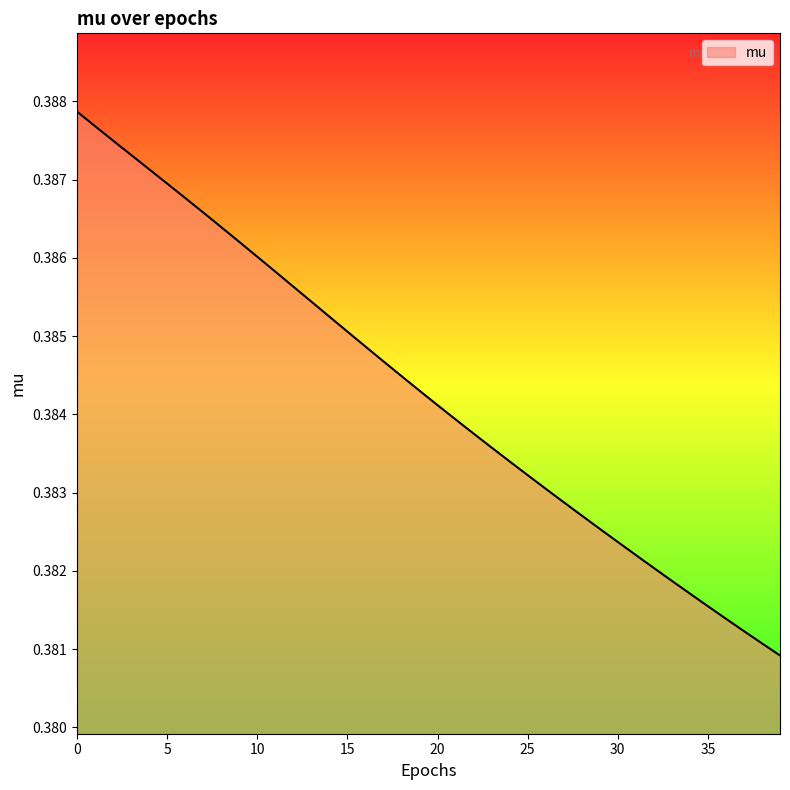

Does the chart display data point markers on the line(s)?

No